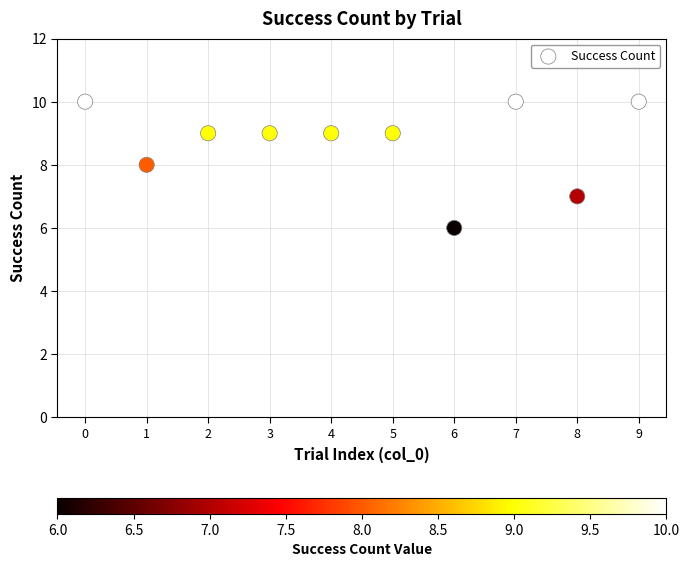

What is the range of Y values (max minus min)?

4